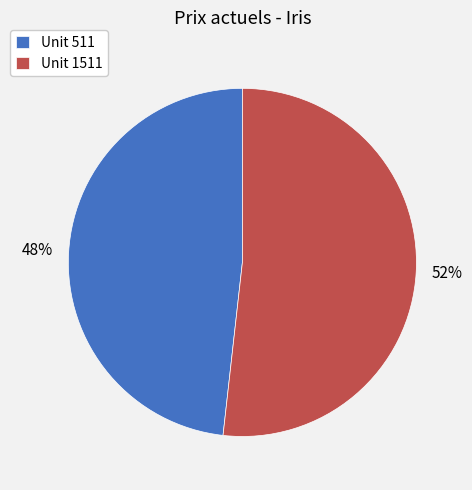

To the nearest percent, what portion does Unit 1511 represent?

52%